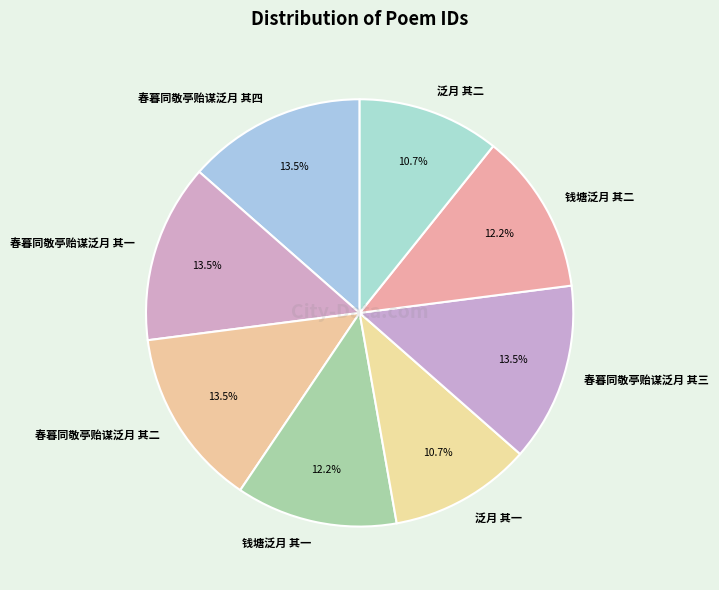

Which has a higher value, 泛月 其二 or 春暮同敬亭贻谋泛月 其二?

春暮同敬亭贻谋泛月 其二